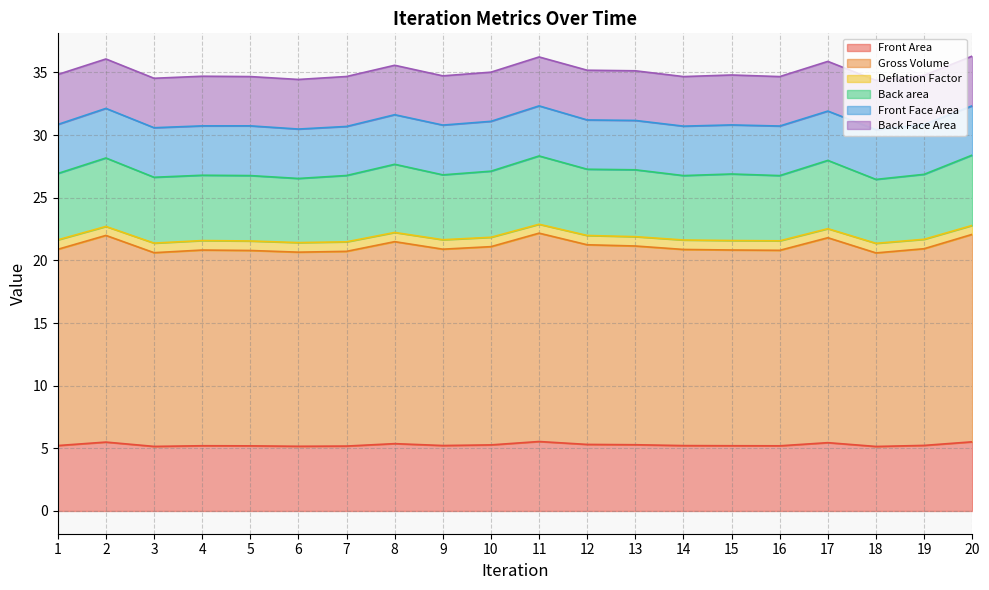

Does the chart have visible grid lines?

Yes